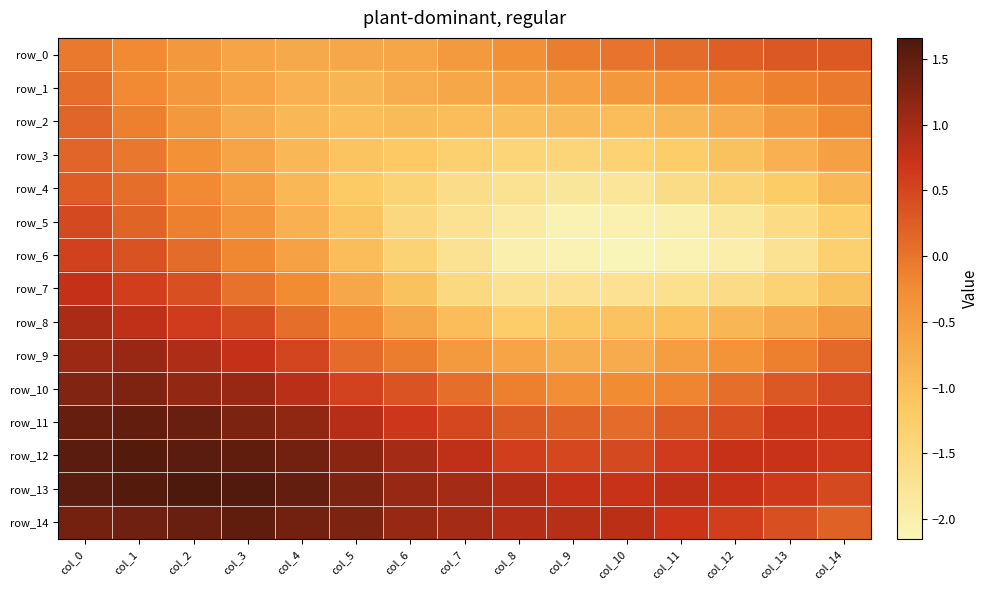

At which category is the sum across all series the highest?

col_0